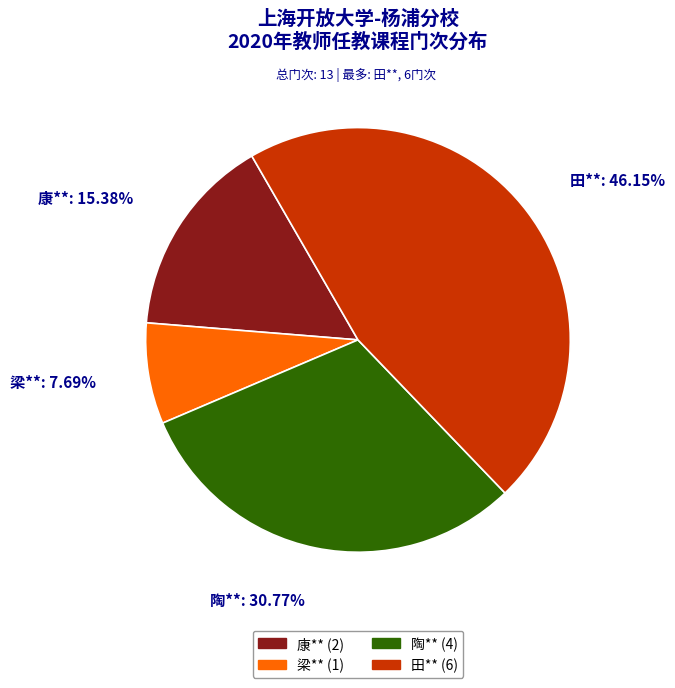

Does 康** account for over 50% of the chart?

No